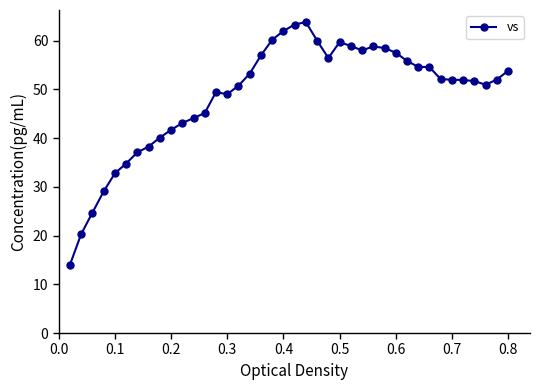

What is the sum of all values?

1950.4